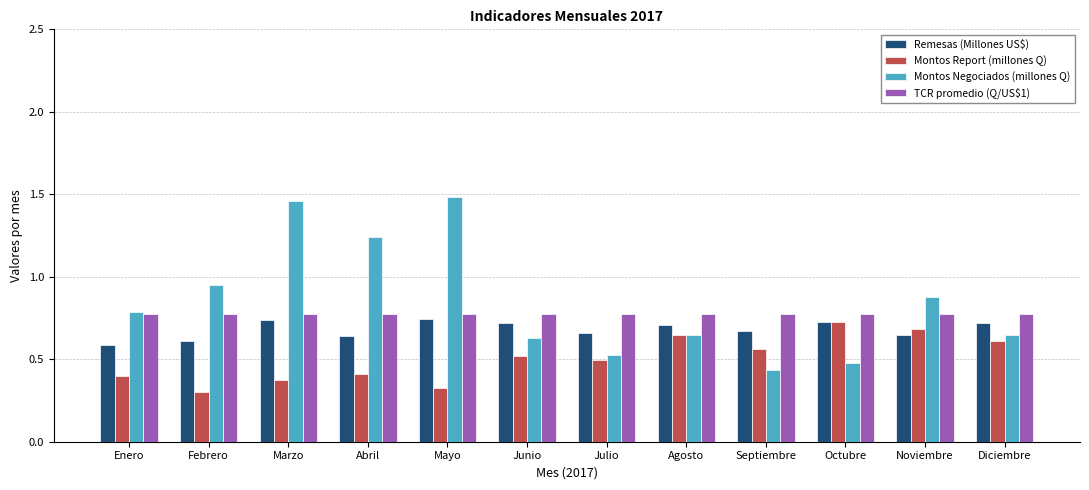

The Montos Negociados (millones Q) series shows 0.6 at Agosto. True or false?

True